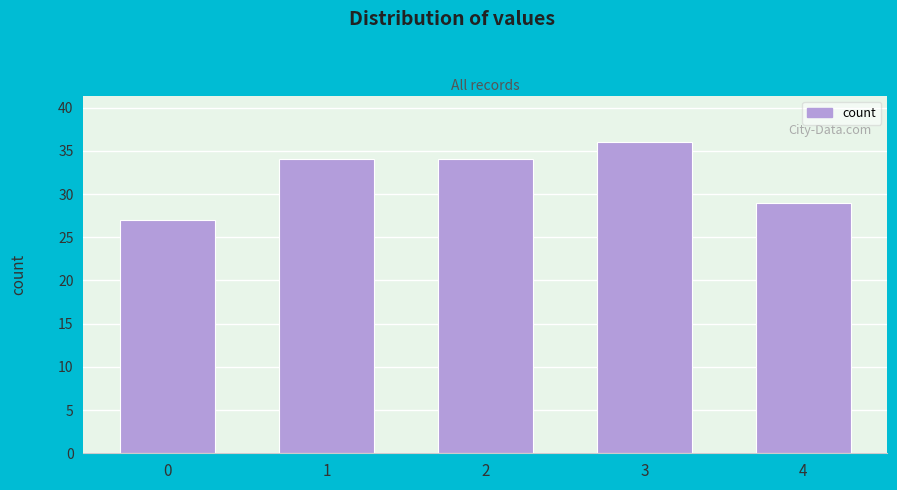

Reading left to right, transcribe all the data shown in this chart.

27	34	34	36	29